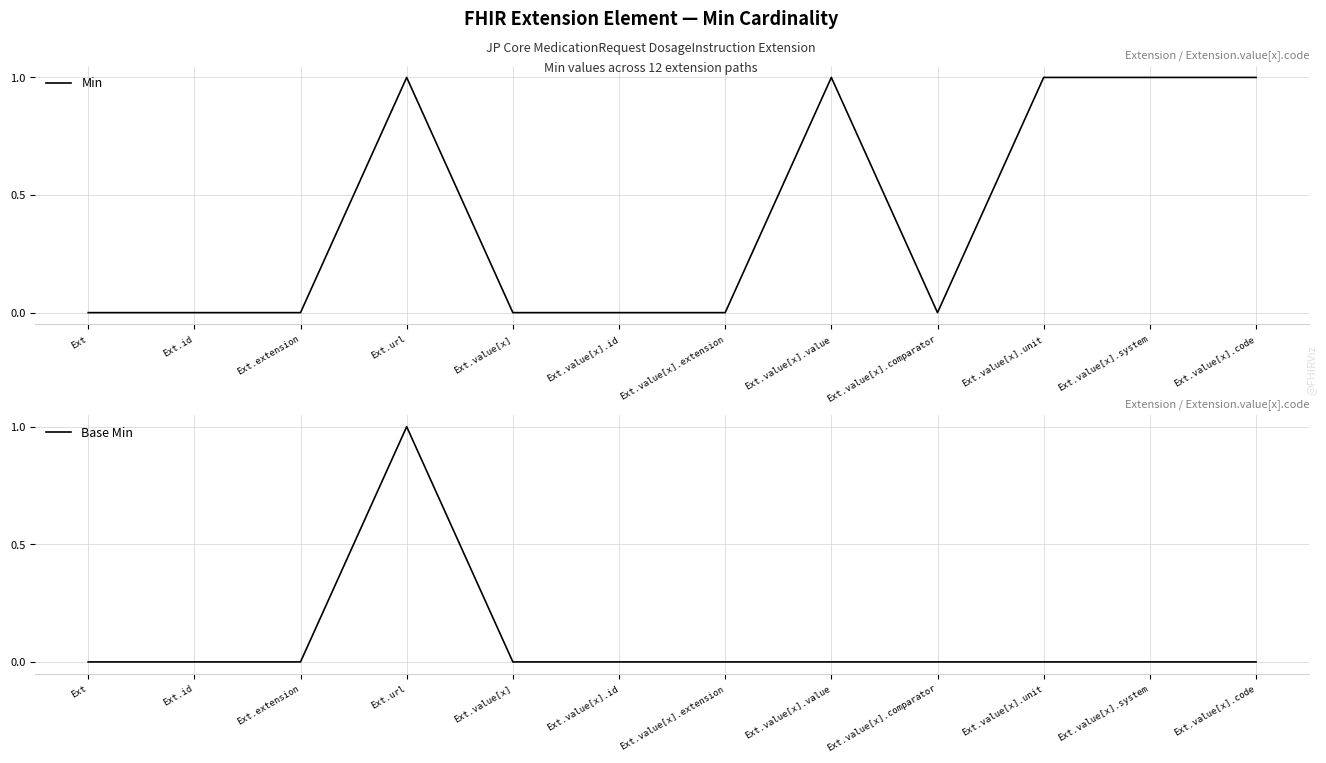

In Min, how many points are higher than both neighbors (excluding endpoints)?

2